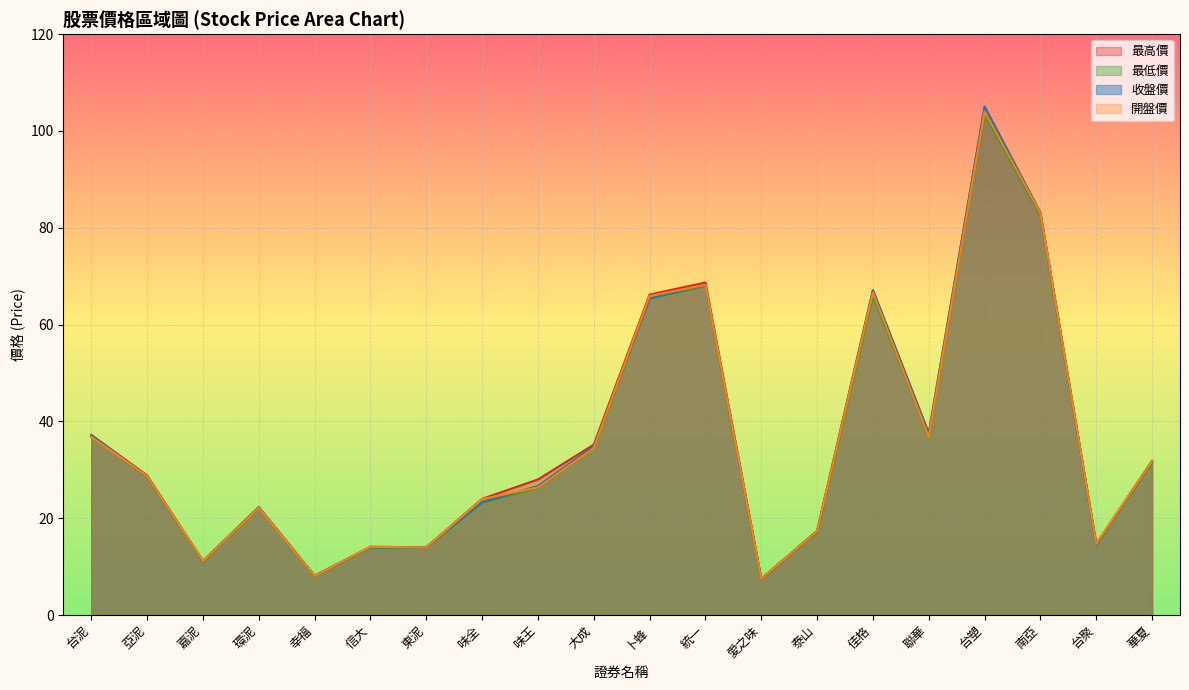

Reading left to right, extract all data points from this chart.

最高價: 台泥=37.2	亞泥=28.9	嘉泥=11.2	環泥=22.3	幸福=8.1	信大=14.1	東泥=14.0	味全=24.0	味王=28.0	大成=35.2	卜蜂=66.2	統一=68.7	愛之味=7.5	泰山=17.4	佳格=67.1	聯華=37.6	台塑=105.0	南亞=83.1	台聚=14.7	華夏=31.9
最低價: 台泥=36.8	亞泥=28.6	嘉泥=11.1	環泥=22.1	幸福=8.1	信大=13.9	東泥=13.9	味全=23.2	味王=26.3	大成=34.5	卜蜂=65.4	統一=68.0	愛之味=7.4	泰山=17.1	佳格=66.0	聯華=36.8	台塑=103.5	南亞=82.6	台聚=14.6	華夏=31.5
收盤價: 台泥=37.1	亞泥=28.6	嘉泥=11.2	環泥=22.2	幸福=8.1	信大=14.0	東泥=14.0	味全=23.4	味王=26.6	大成=34.9	卜蜂=65.4	統一=68.2	愛之味=7.5	泰山=17.2	佳格=67.1	聯華=37.4	台塑=105.0	南亞=83.1	台聚=14.6	華夏=31.8
開盤價: 台泥=36.8	亞泥=28.7	嘉泥=11.2	環泥=22.1	幸福=8.1	信大=14.1	東泥=13.9	味全=23.9	味王=26.4	大成=34.5	卜蜂=65.9	統一=68.2	愛之味=7.5	泰山=17.3	佳格=66.6	聯華=36.8	台塑=104.0	南亞=83.0	台聚=14.7	華夏=31.8